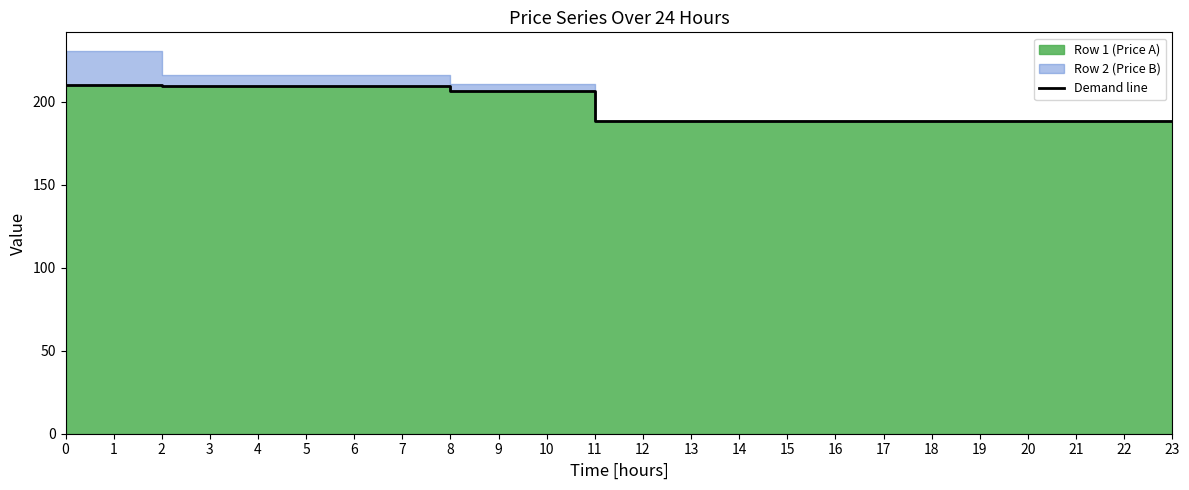

What value does the data have at 7?

209.3